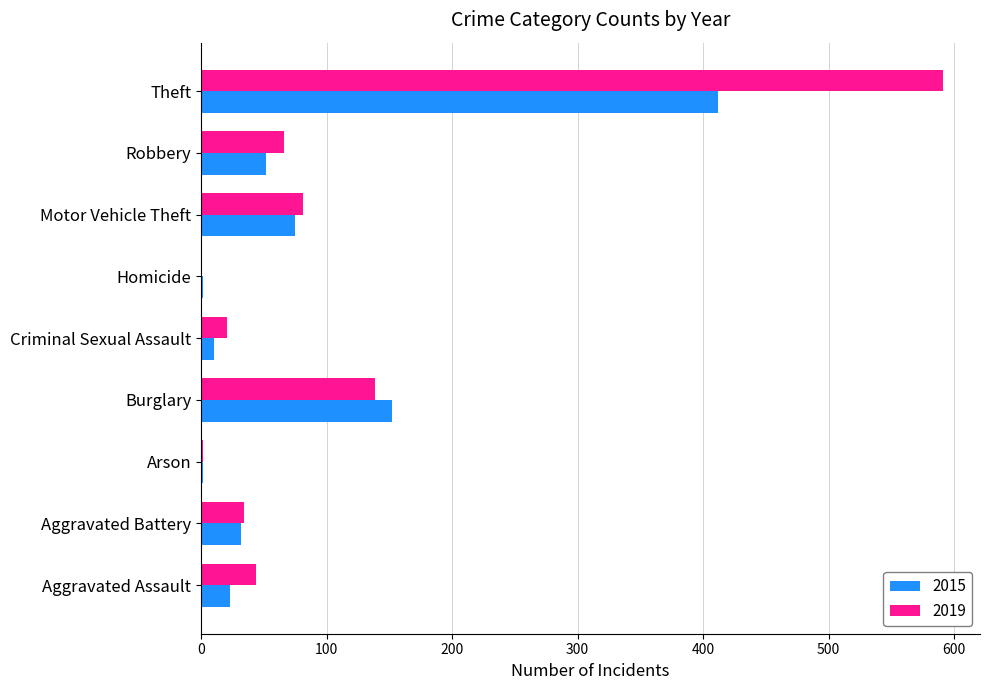

Read the 2019 value at Criminal Sexual Assault.

21